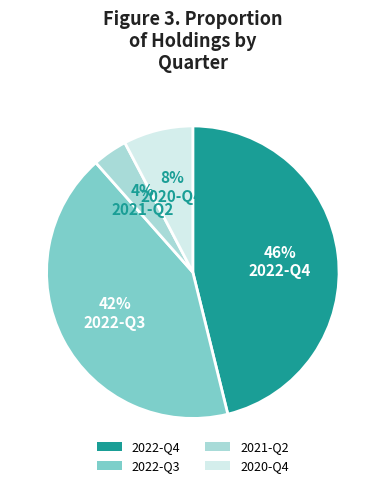

Which slice is the smallest?

2021-Q2